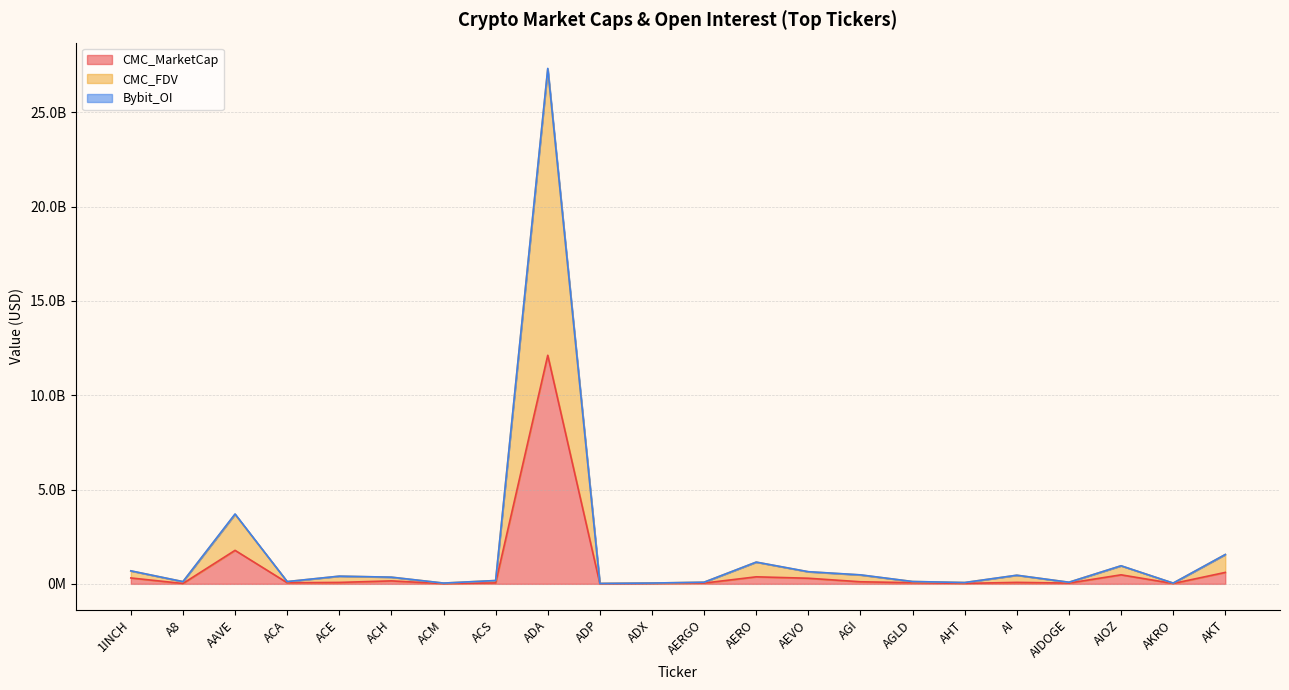

List the labels in order of CMC_FDV value, smallest first.

ADP, AKRO, ACM, ADX, AHT, AIDOGE, AERGO, A8, ACA, AGLD, ACS, ACH, ACE, AI, AGI, AEVO, 1INCH, AIOZ, AERO, AKT, AAVE, ADA